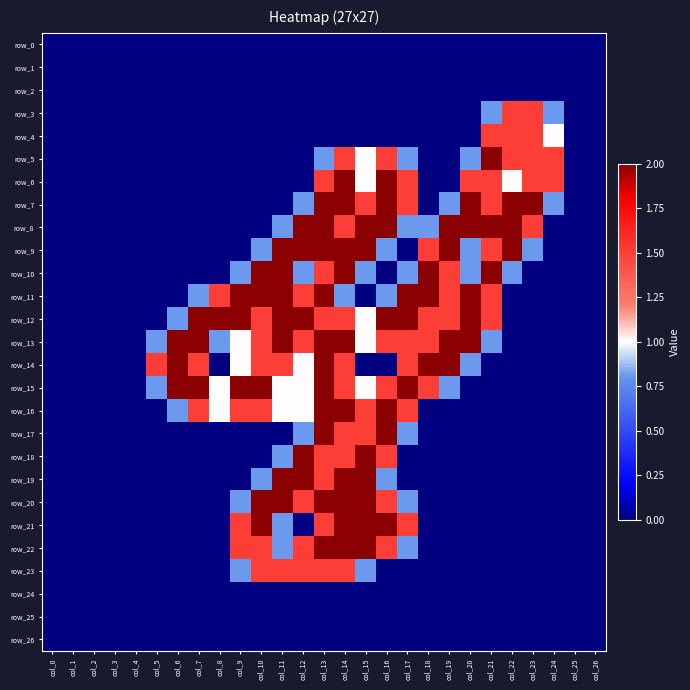

List the labels in order of row_19 value, largest first.

col_11, col_12, col_14, col_15, col_13, col_10, col_16, col_0, col_1, col_2, col_3, col_4, col_5, col_6, col_7, col_8, col_9, col_17, col_18, col_19, col_20, col_21, col_22, col_23, col_24, col_25, col_26